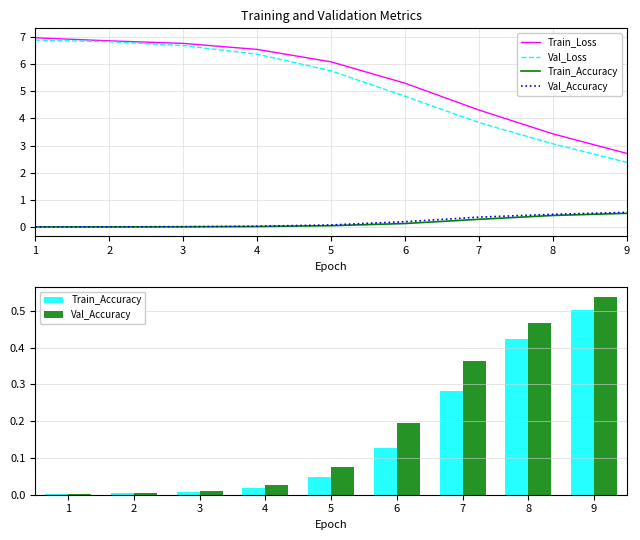

How many data points does each series have?

9